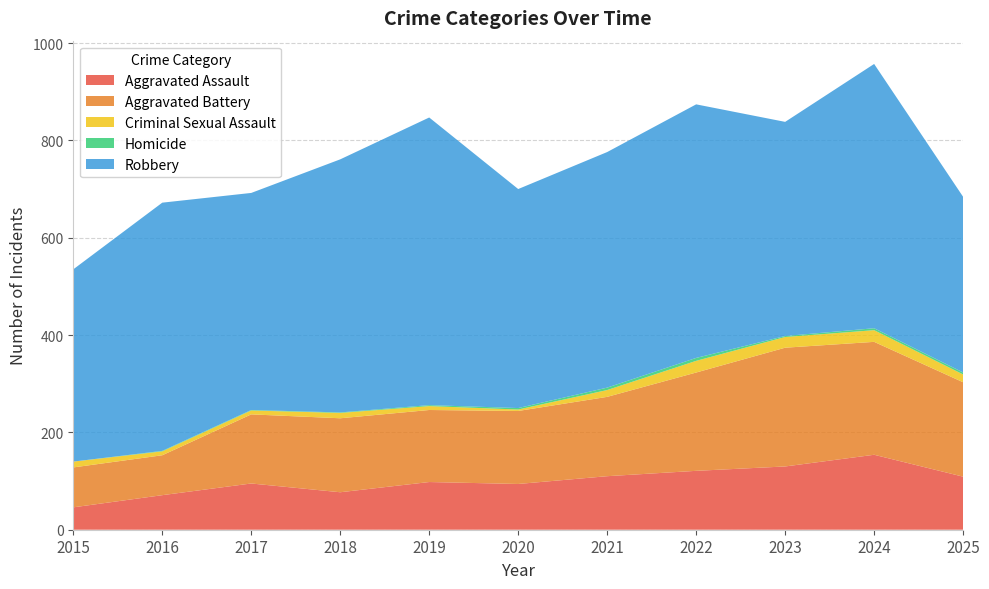

Reading left to right, what are all the values shown in this chart?

Aggravated Assault: 2015=46	2016=71	2017=95	2018=77	2019=98	2020=94	2021=110	2022=121	2023=130	2024=154	2025=109
Aggravated Battery: 2015=82	2016=82	2017=142	2018=152	2019=148	2020=150	2021=163	2022=202	2023=244	2024=232	2025=194
Criminal Sexual Assault: 2015=12	2016=8	2017=8	2018=11	2019=8	2020=3	2021=14	2022=24	2023=22	2024=24	2025=16
Homicide: 2015=0	2016=1	2017=1	2018=1	2019=2	2020=3	2021=5	2022=6	2023=2	2024=4	2025=4
Robbery: 2015=395	2016=510	2017=446	2018=520	2019=591	2020=450	2021=484	2022=521	2023=440	2024=543	2025=361